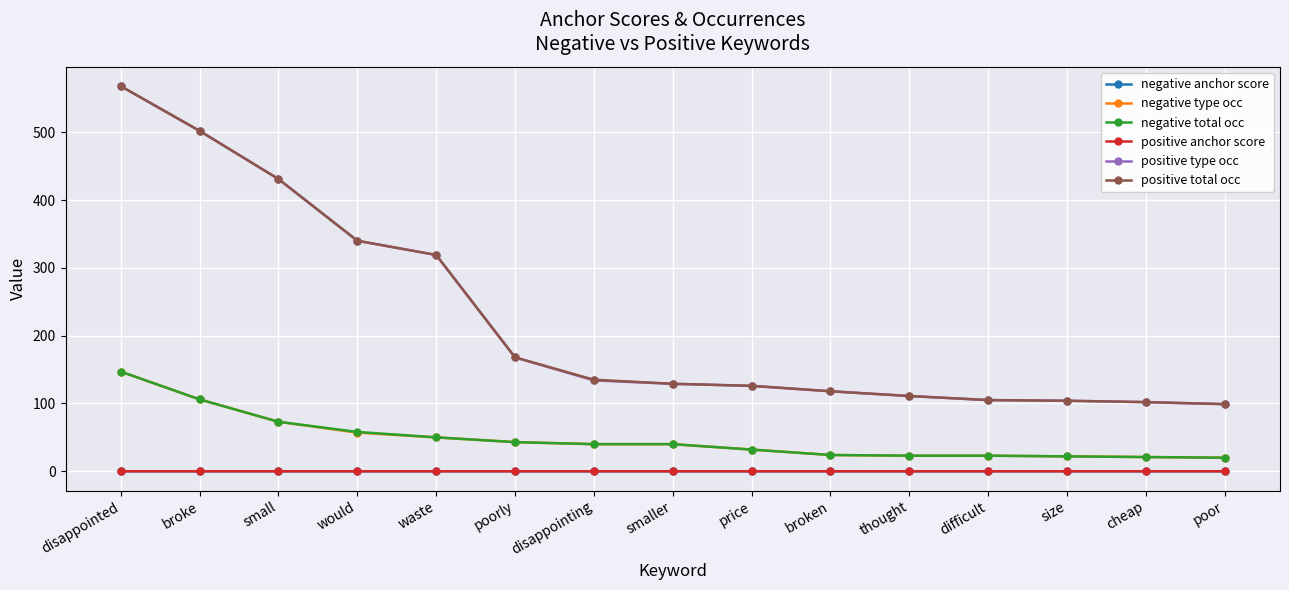

True or false: negative total occ and positive anchor score intersect in this chart.

False